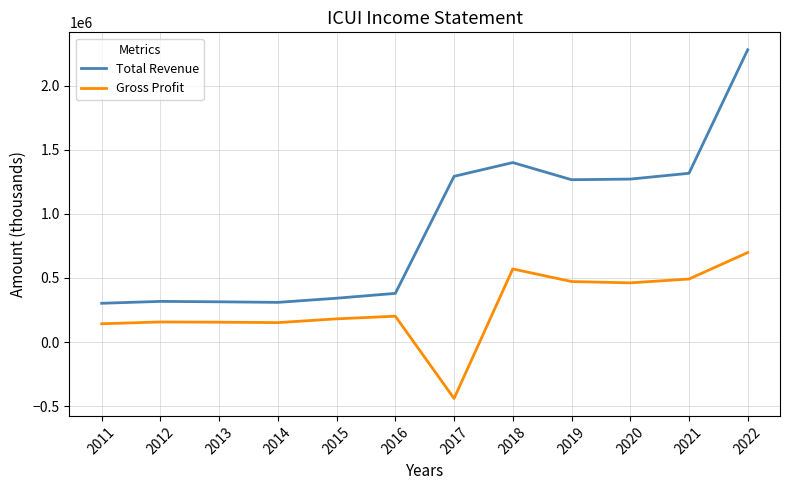

True or false: Gross Profit and Total Revenue cross at least once.

False